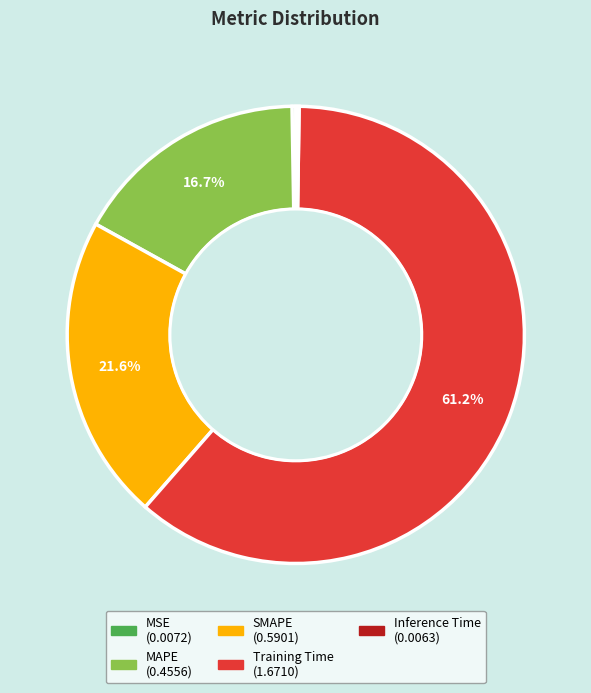

Which category has the biggest portion of the pie?

Training Time